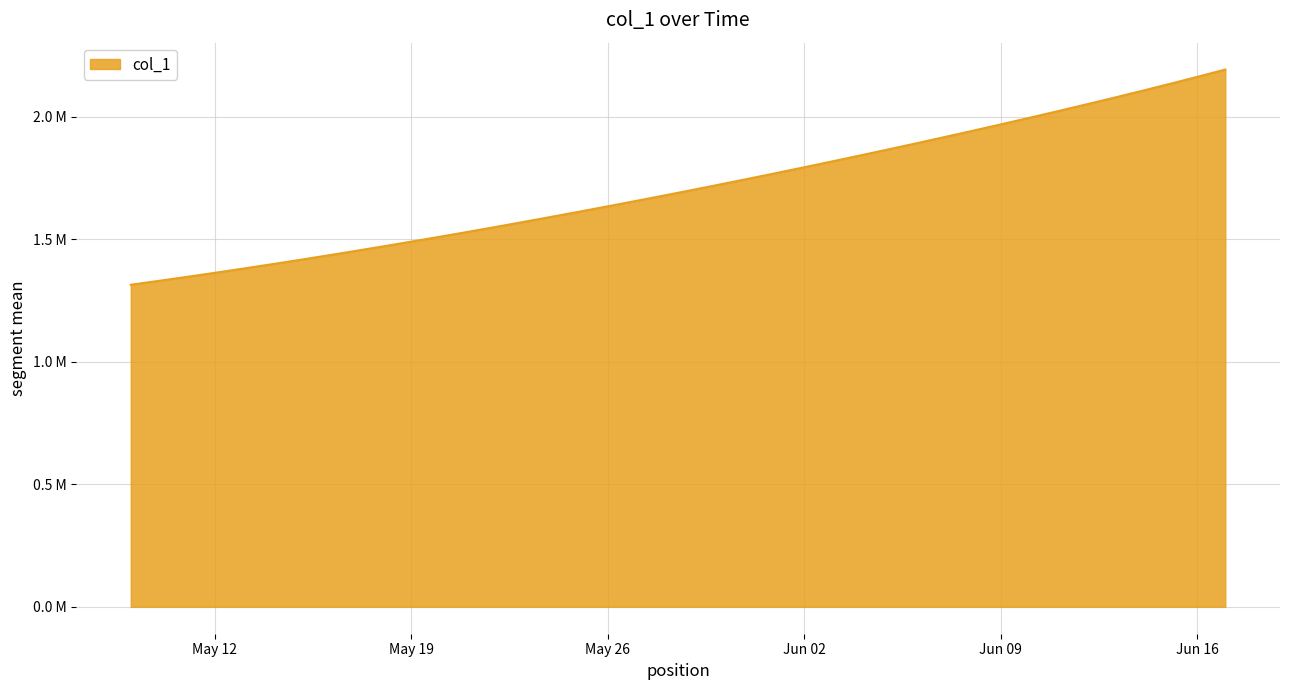

Reading right to left, what are all the values shown in this chart?

2193781.5	2163790.8	2134500.5	2105830.0	2077710.5	2050085.9	2022912.2	1996153.6	1969783.5	1943780.9	1918129.2	1892816.2	1867832.5	1843172.0	1818831.0	1794806.8	1771098.0	1747703.8	1724622.9	1701853.6	1679393.9	1657240.6	1635391.5	1613845.5	1592604.1	1571671.5	1551053.9	1530759.4	1510796.2	1491172.1	1471894.0	1452968.0	1434398.8	1416195.4	1398365.8	1380917.0	1363857.9	1347197.2	1330941.6	1315099.0